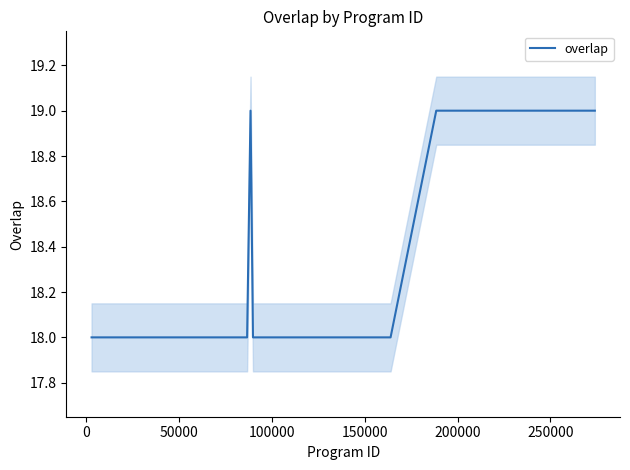

What is the highest value of the overlap series?

19